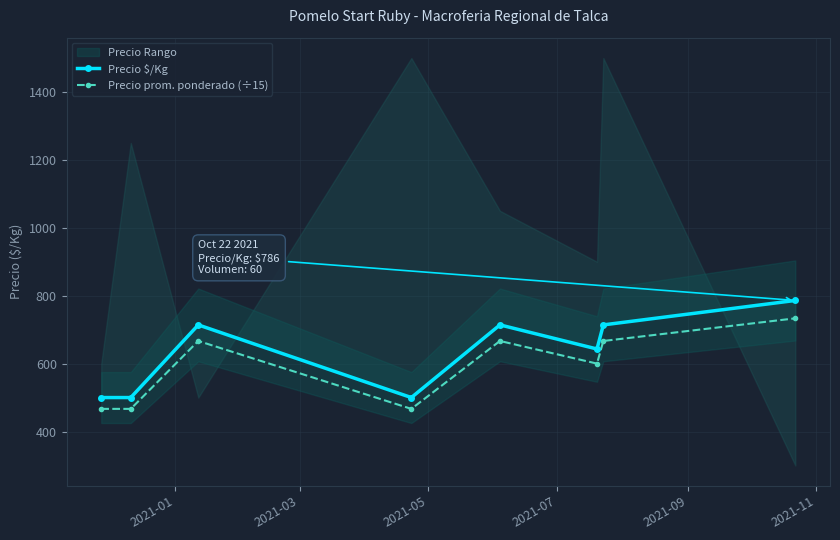

What is the minimum value for Precio prom. ponderado (÷15)?

466.7